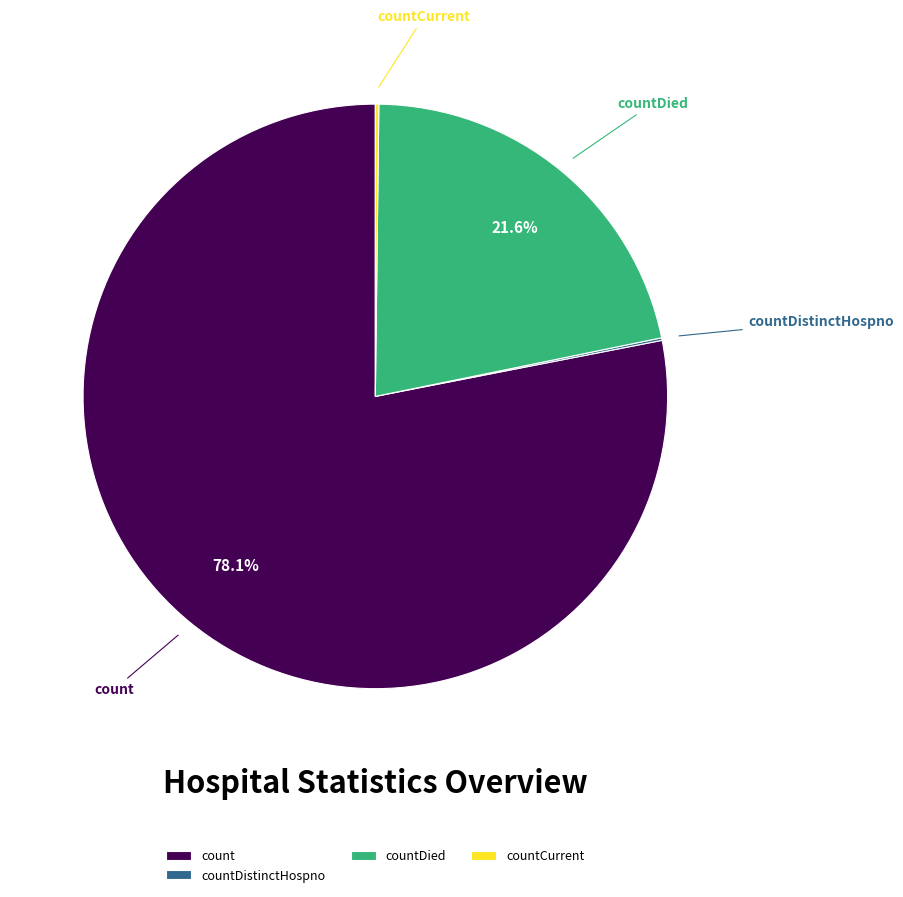

Does count represent more than half of the total?

Yes